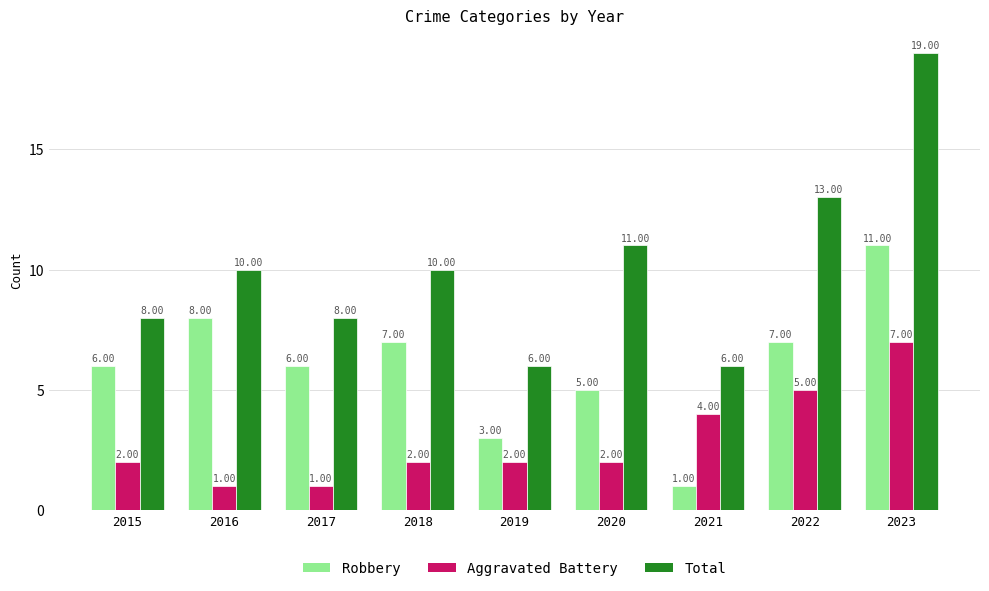

What is the difference between the second highest and minimum values in the Total series?

7